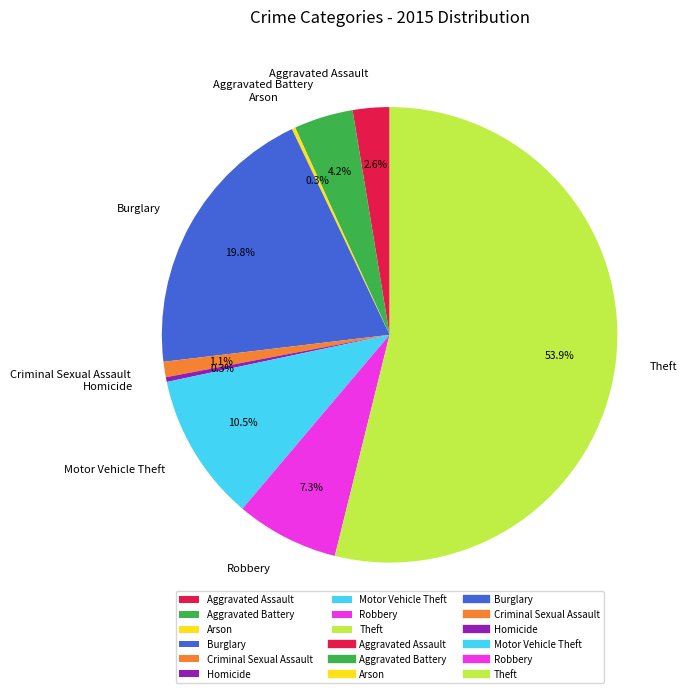

What is the ratio of the value at Burglary to the value at Aggravated Assault?

7.6